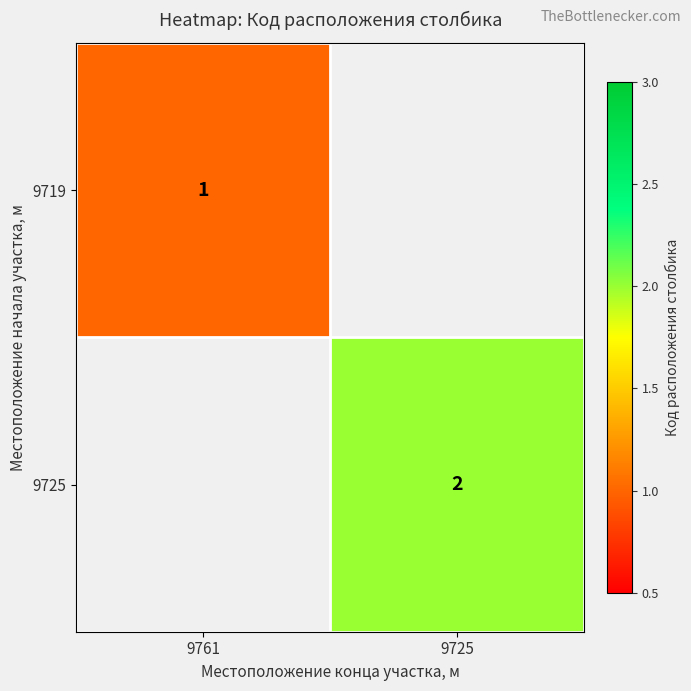

Is it true that 9719 equals 1 at 9761?

True